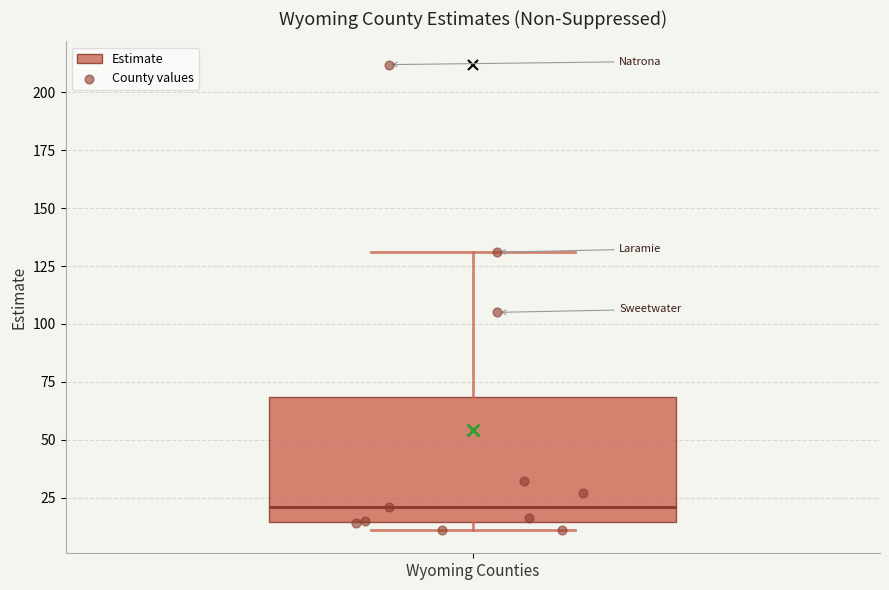

Read this box plot against the y-axis: the position of the median line, the range covered by the box, and the ends of both whiskers. The values are not printed on the chart, so give them approximately, as read against the axis.

median 20, box 15 to 70, whiskers 10 to 130